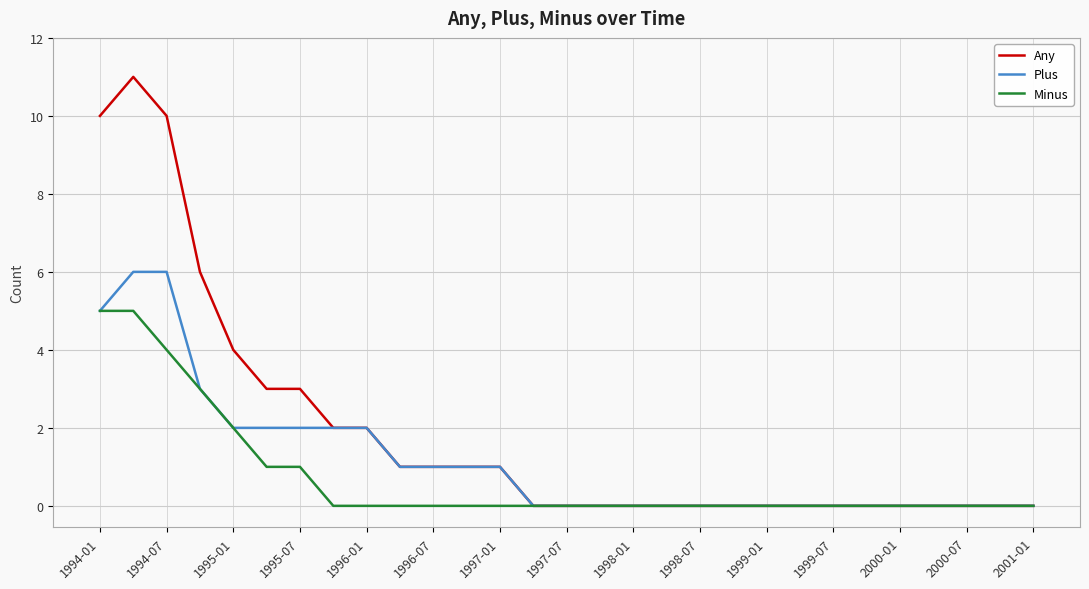

Which series has the largest total across all categories?

Any